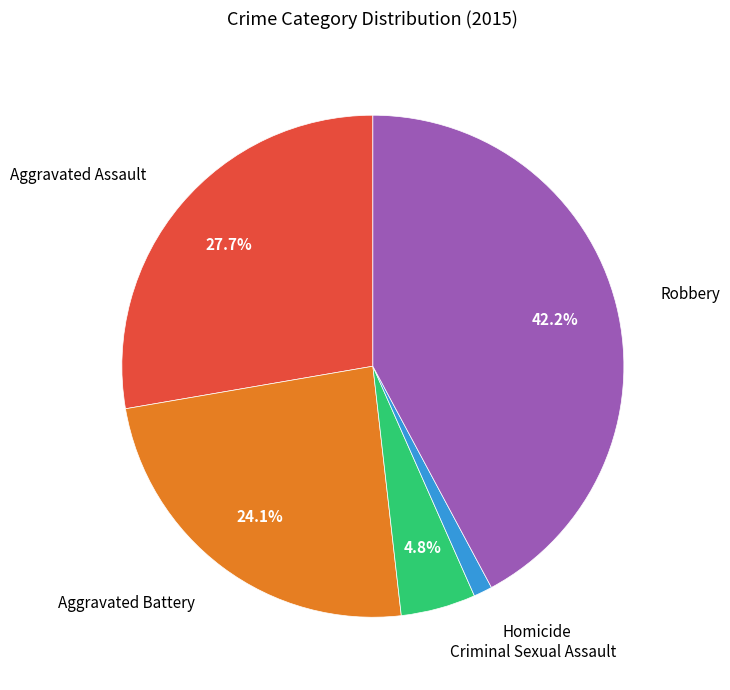

To the nearest percent, what is the difference between the Robbery and Aggravated Assault slice percentages?

14%